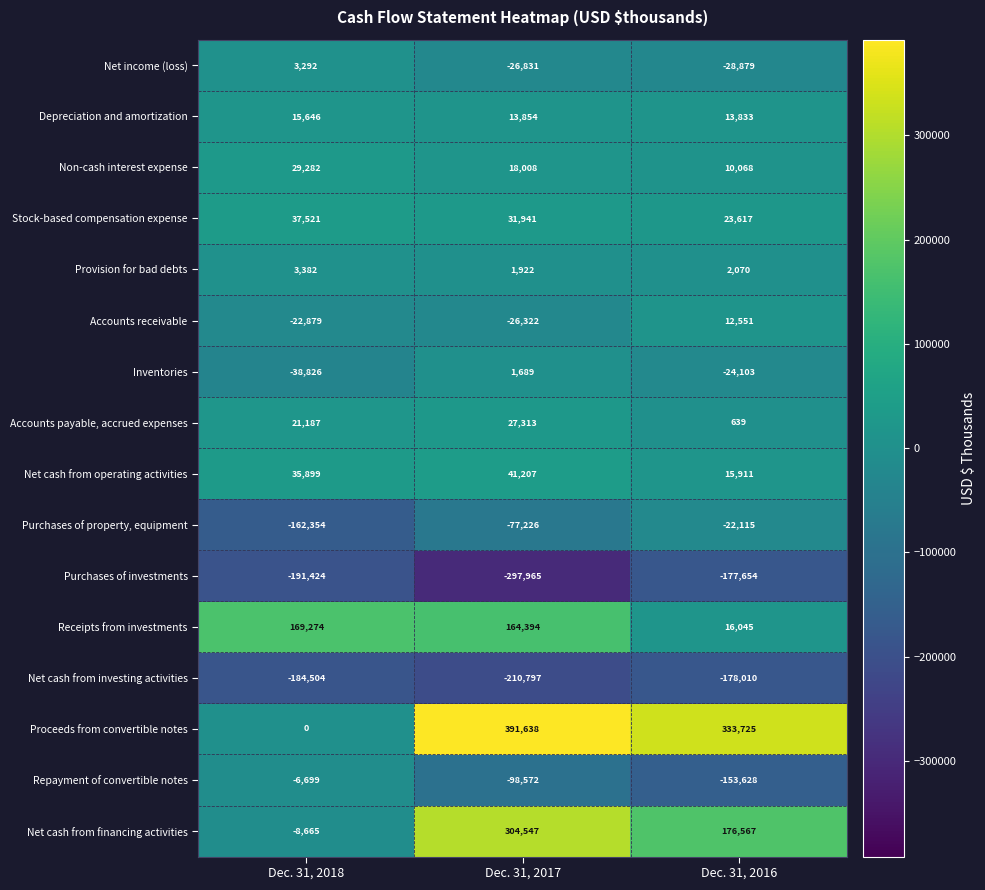

List the series in order of their peak value, highest first.

Proceeds from convertible notes, Net cash from financing activities, Receipts from investments, Net cash from operating activities, Stock-based compensation expense, Non-cash interest expense, Accounts payable, accrued expenses, Depreciation and amortization, Accounts receivable, Provision for bad debts, Net income (loss), Inventories, Repayment of convertible notes, Purchases of property, equipment, Purchases of investments, Net cash from investing activities